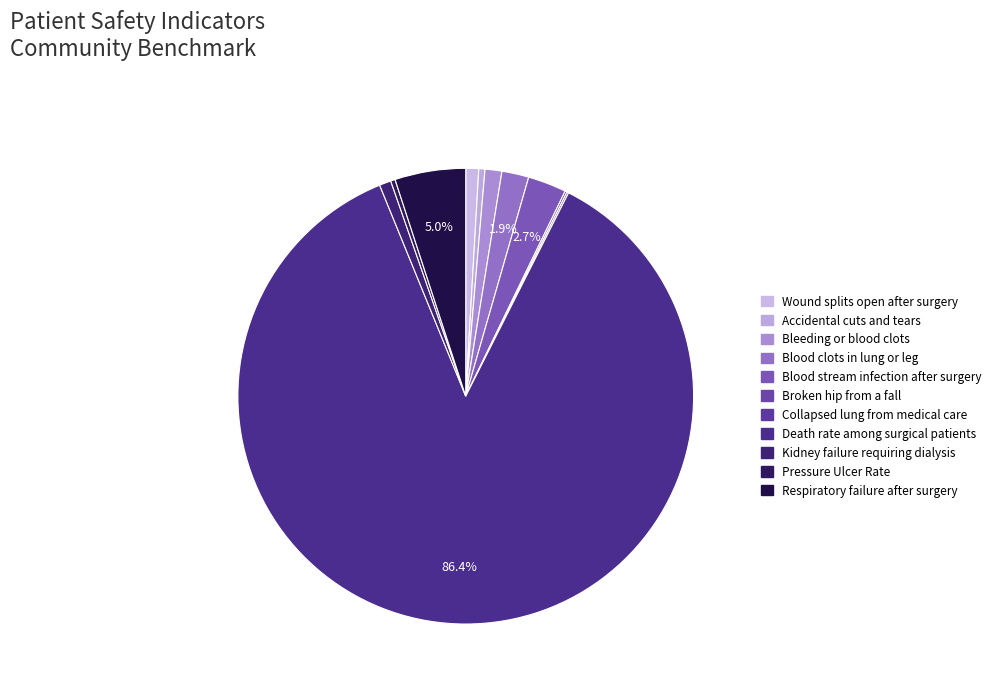

What is the total percentage of Wound splits open after surgery and Accidental cuts and tears?

1.4%